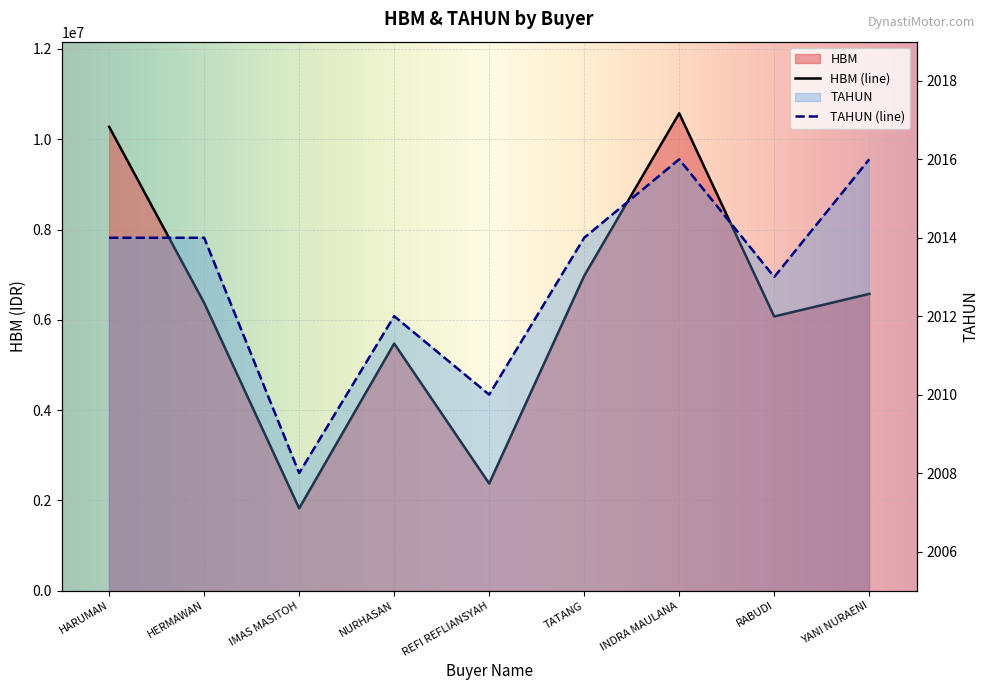

What are all the series names shown in the legend?

HBM, TAHUN